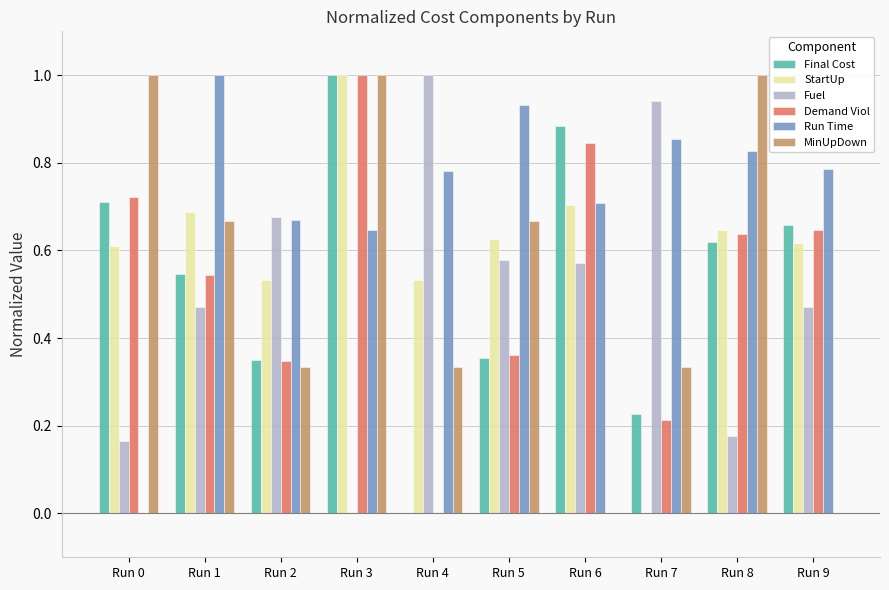

The Fuel series shows 0.3 at Run 6. True or false?

False